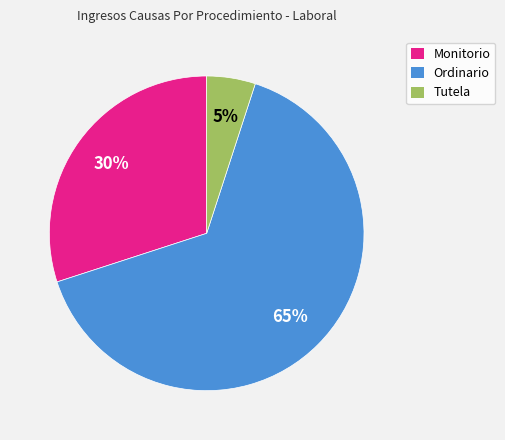

Rank the categories by value from lowest to highest.

Tutela, Monitorio, Ordinario